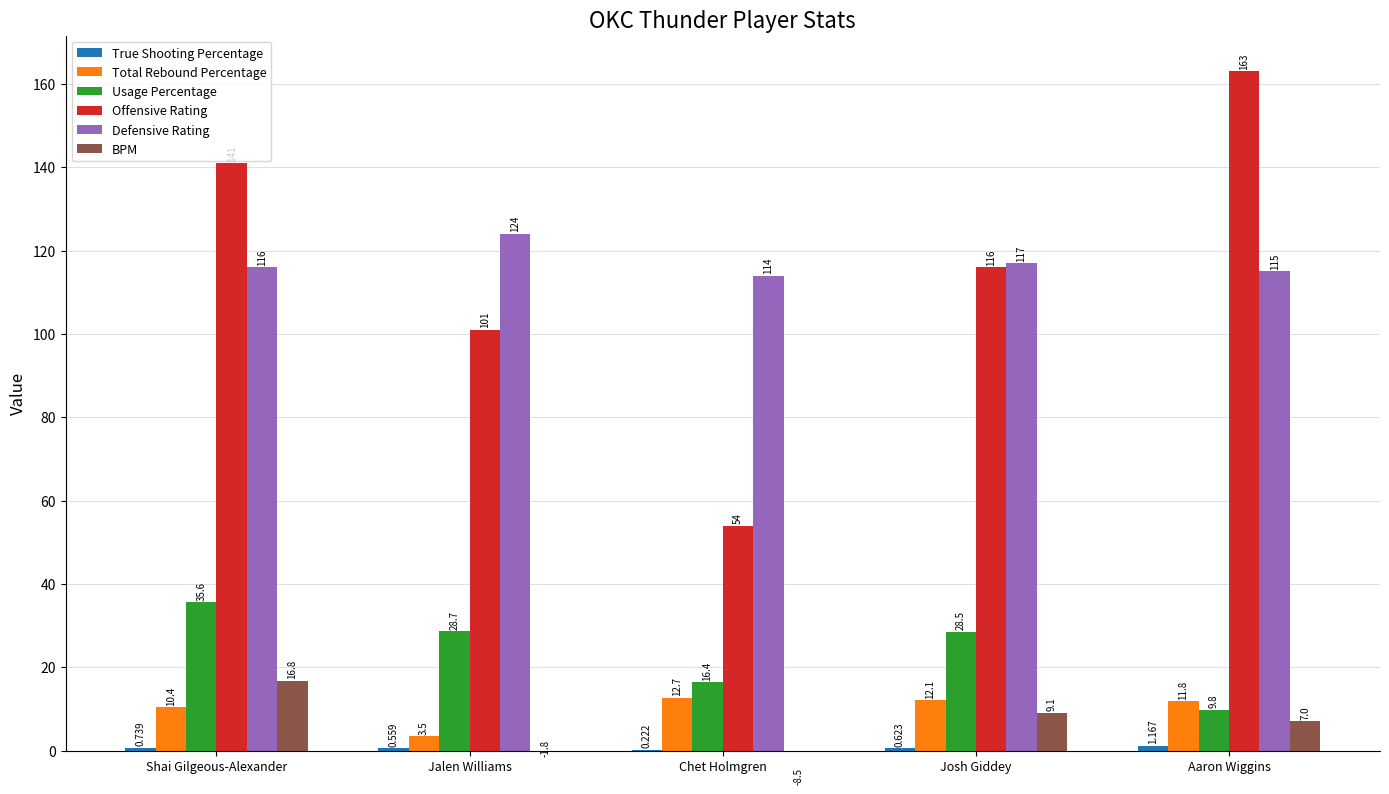

True or false: BPM has a value of 7.0 at Aaron Wiggins.

True